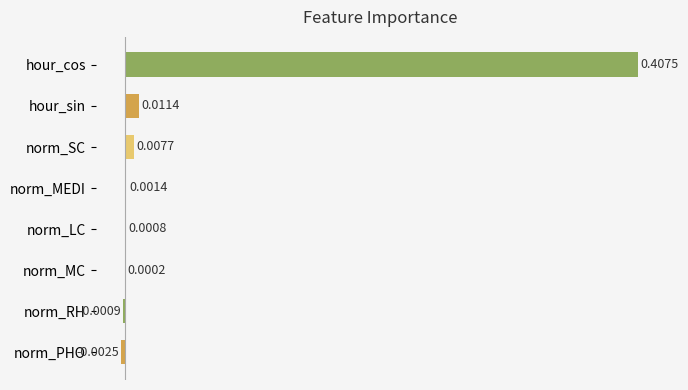

Where is the data nearest to the value 0?

norm_MC